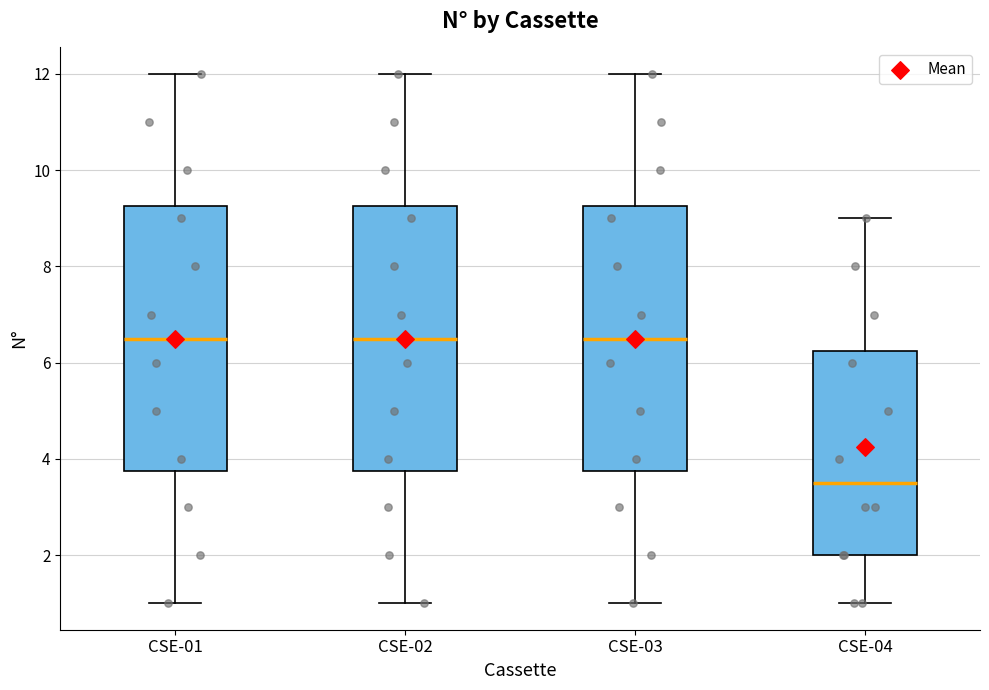

Reading left to right, transcribe this box plot: for each box, give where its median line is, the range the box spans, and where its two whiskers end, as read against the y-axis. The values are not printed on the chart, so give them approximately, as read against the axis.

CSE-01: median 6.6, box 3.8 to 9.2, whiskers 1.0 to 12.0
CSE-02: median 6.6, box 3.8 to 9.2, whiskers 1.0 to 12.0
CSE-03: median 6.6, box 3.8 to 9.2, whiskers 1.0 to 12.0
CSE-04: median 3.6, box 2.0 to 6.2, whiskers 1.0 to 9.0